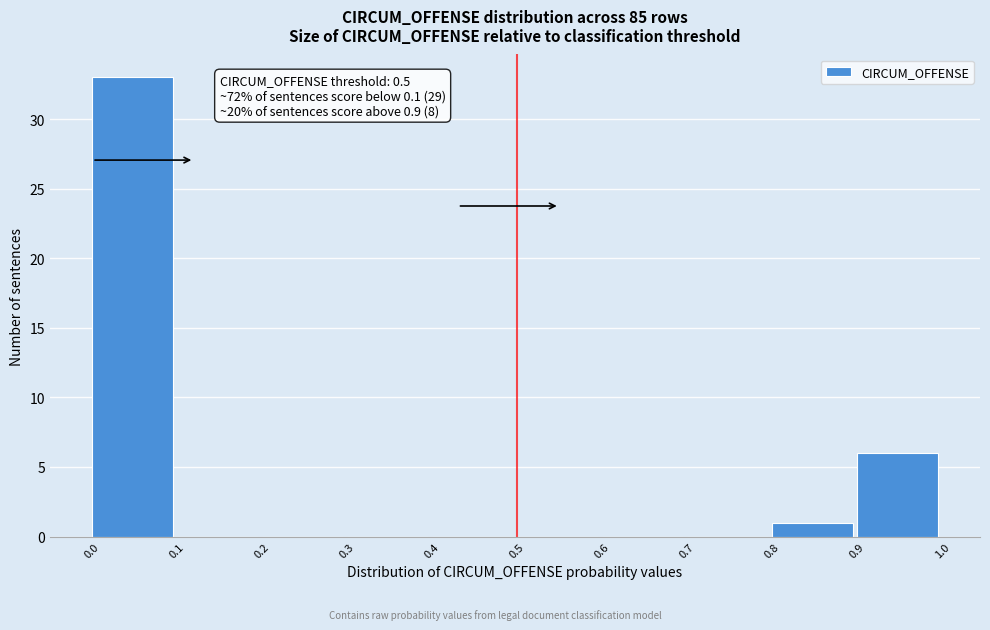

Over which range of the x-axis is the bar tallest?

0.0 to 0.1